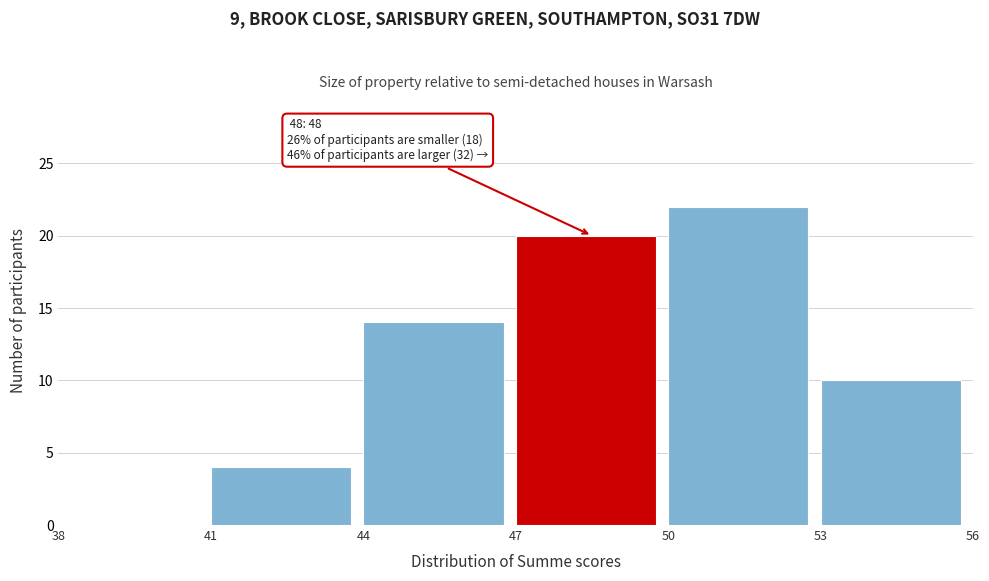

Over which range of the x-axis is the bar tallest?

50 to 53